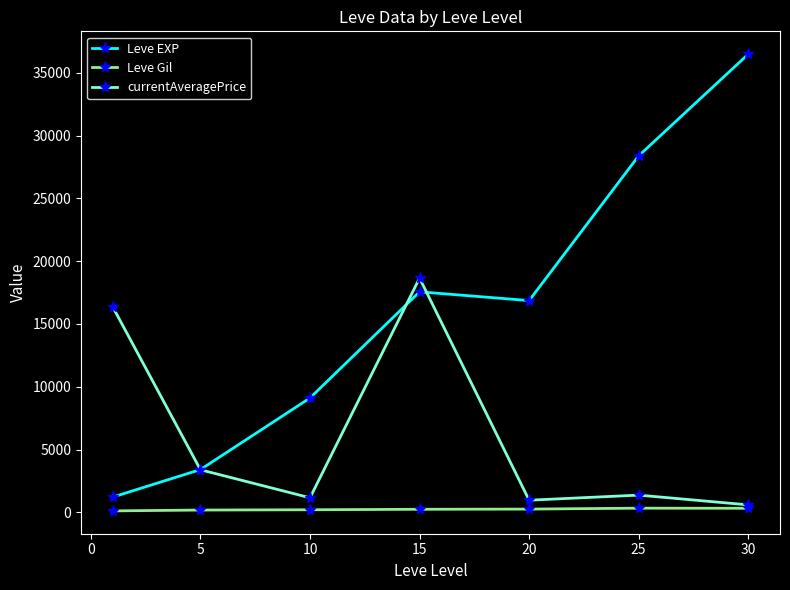

True or false: Leve EXP and currentAveragePrice cross at least once.

True